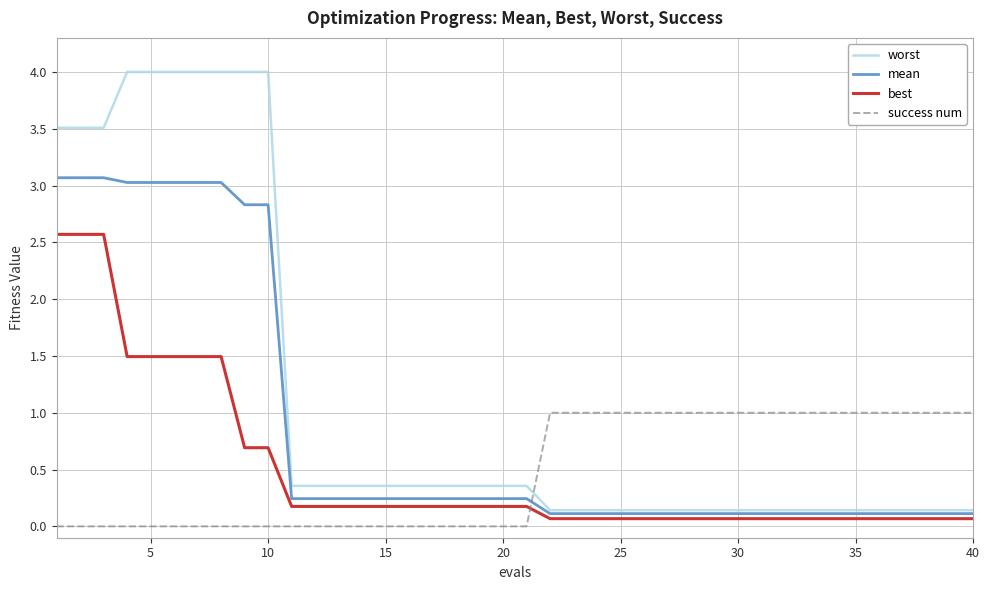

How many intersections are there between worst and success num?

1